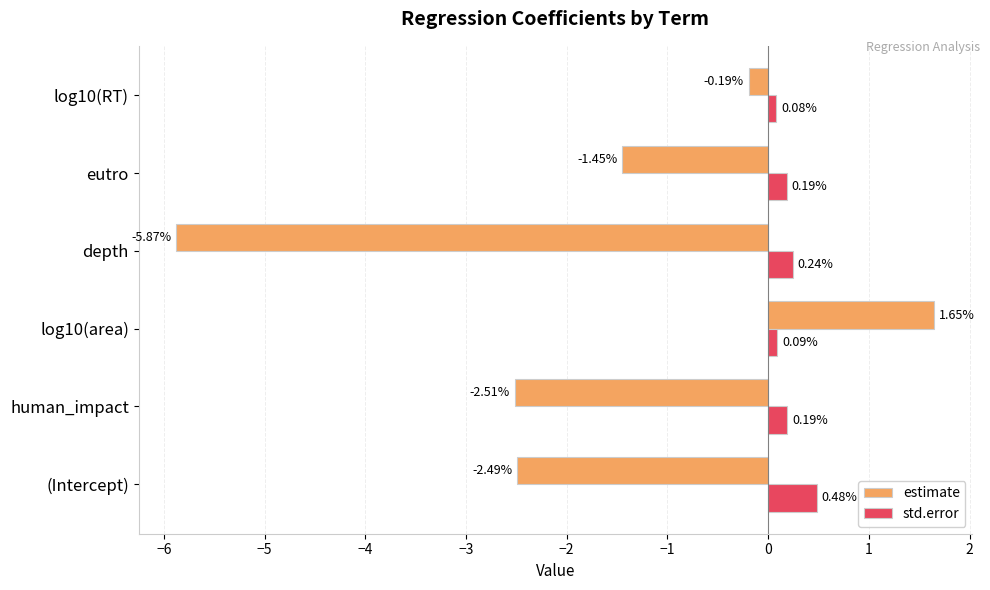

At which category is the sum across all series the highest?

log10(area)